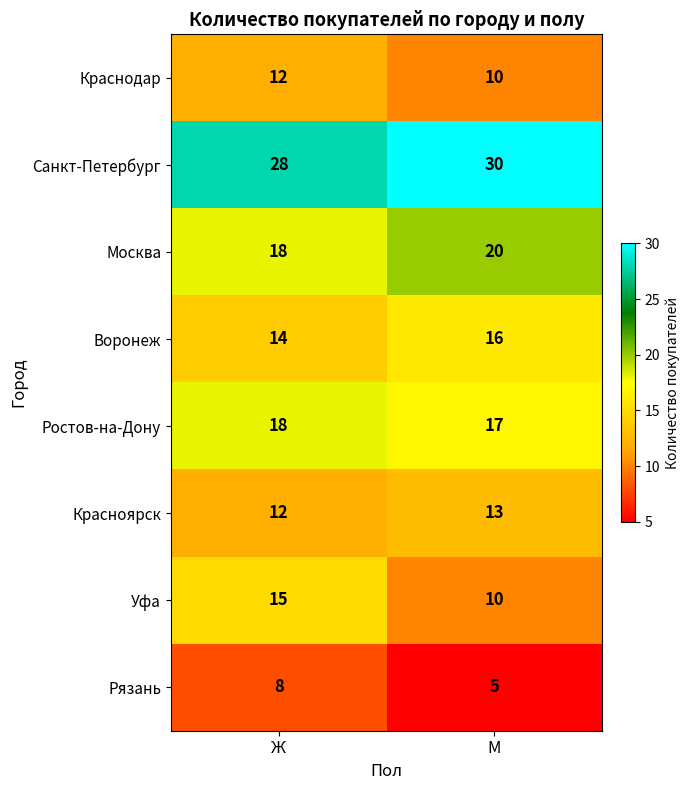

Count the number of categories in the chart.

2